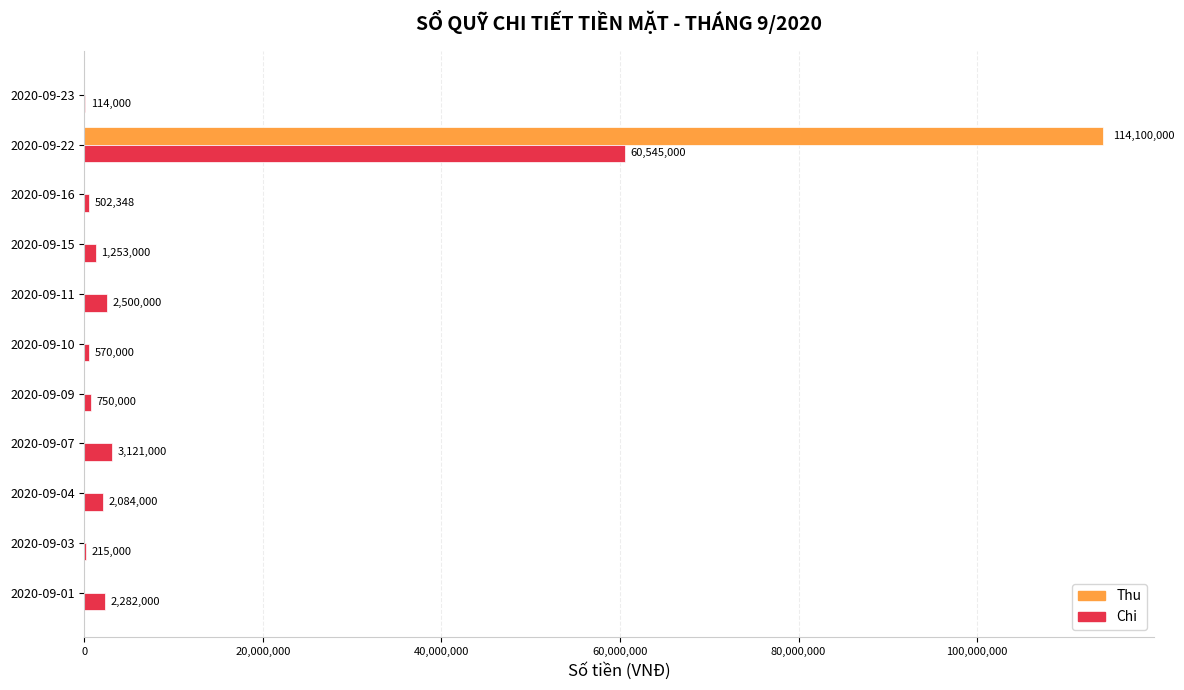

At which category is the sum across all series the highest?

2020-09-22